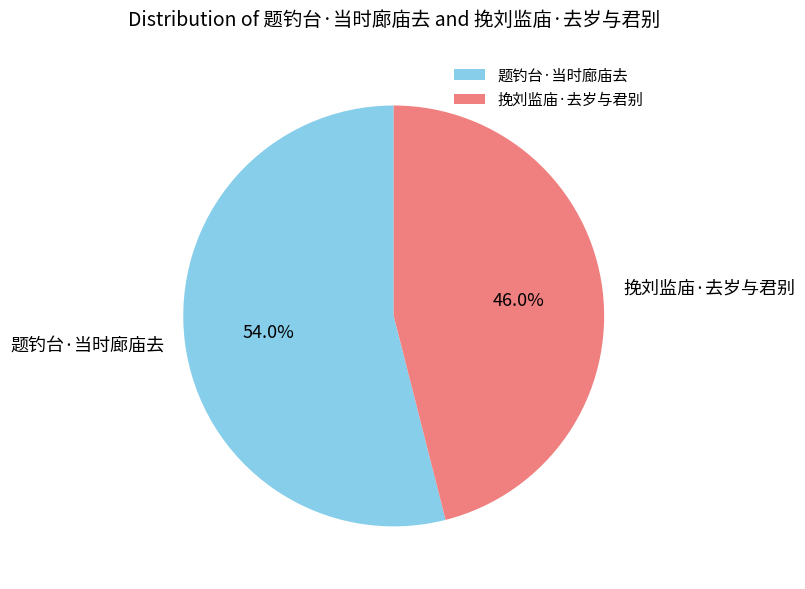

What percentage is NOT represented by 挽刘监庙·去岁与君别?

54.0%